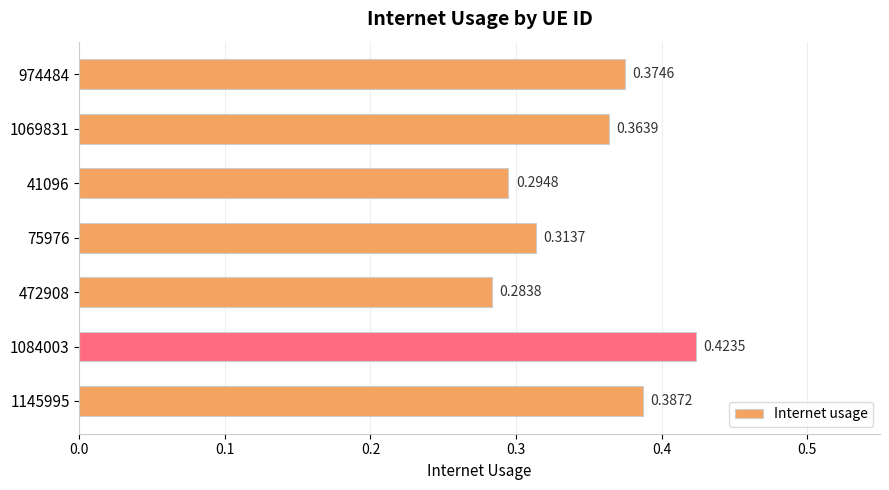

Rank the categories by value from highest to lowest.

1084003, 1145995, 974484, 1069831, 75976, 41096, 472908